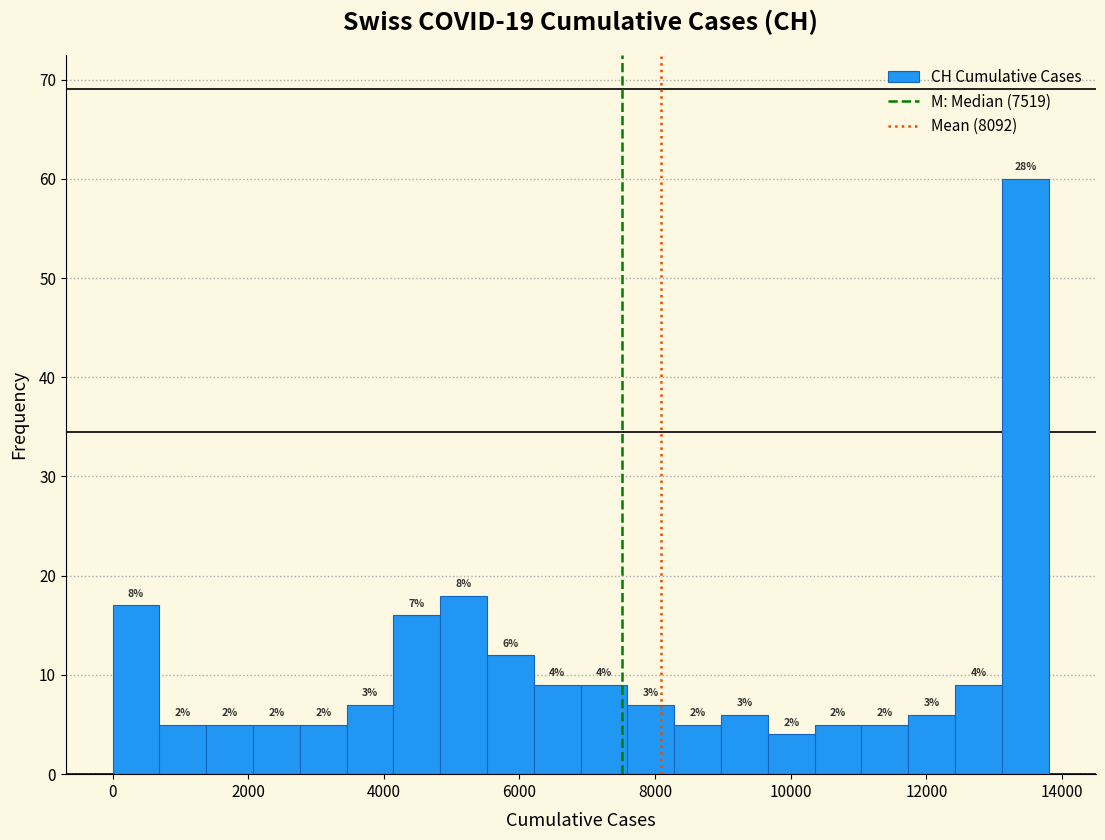

Around what value on the x-axis is the tallest bar? Give the approximate position of its centre, as read against the axis.

13400